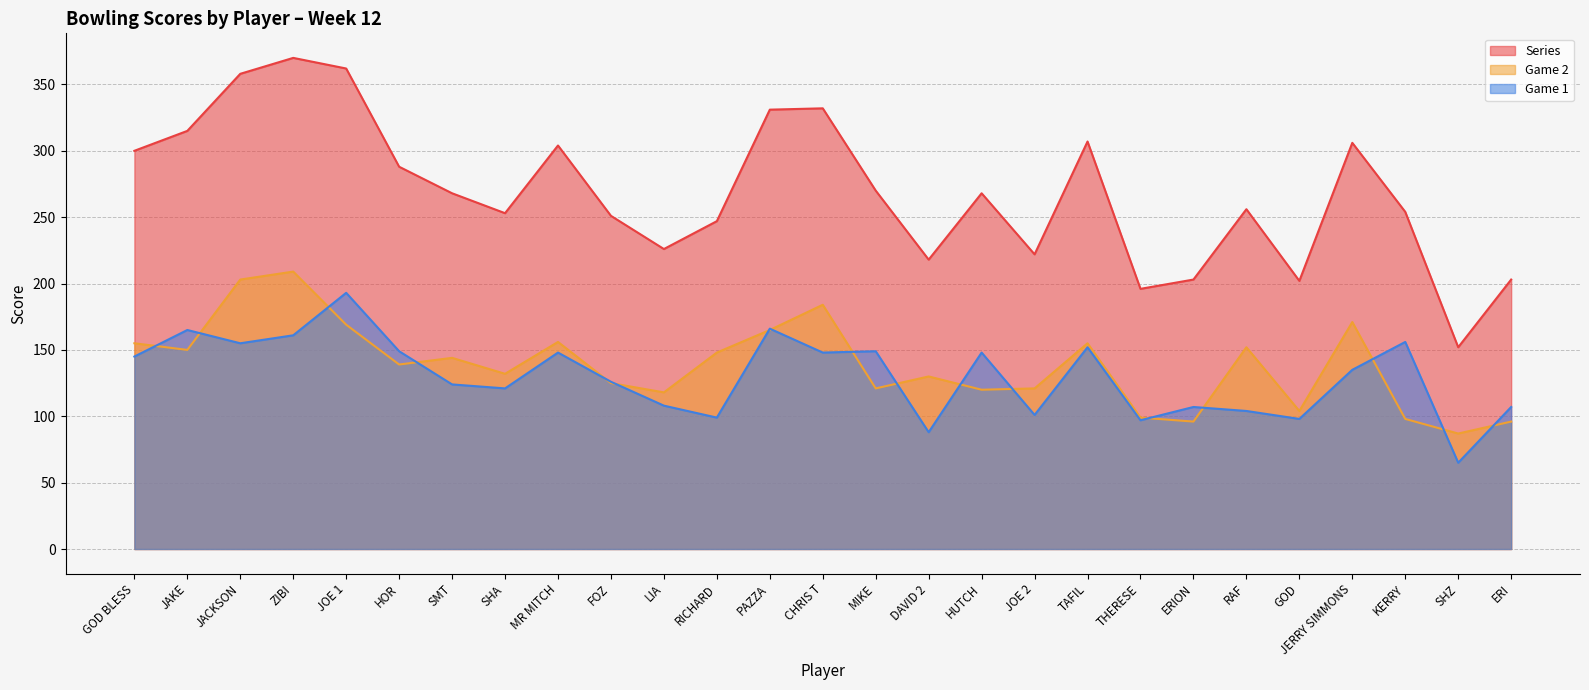

What is the spread (max minus min) of values at RAF?

152